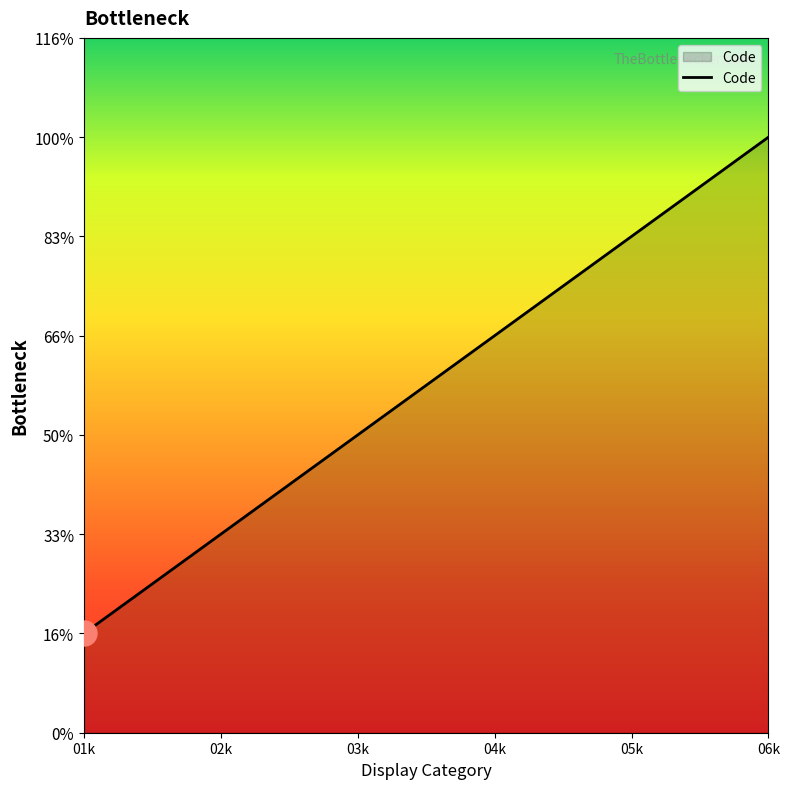

Rank the categories by value from highest to lowest.

06k, 05k, 04k, 03k, 02k, 01k